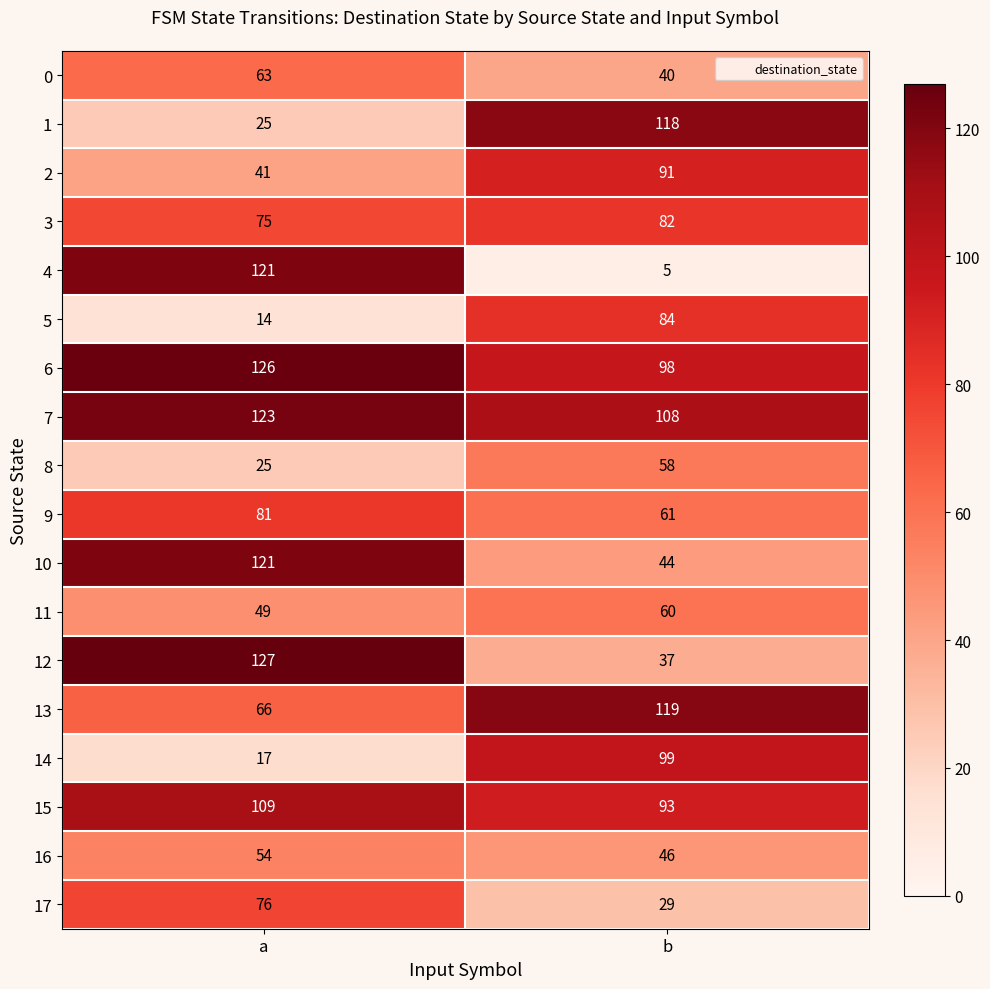

What value does the 0 series have at a, to the nearest 10?

60